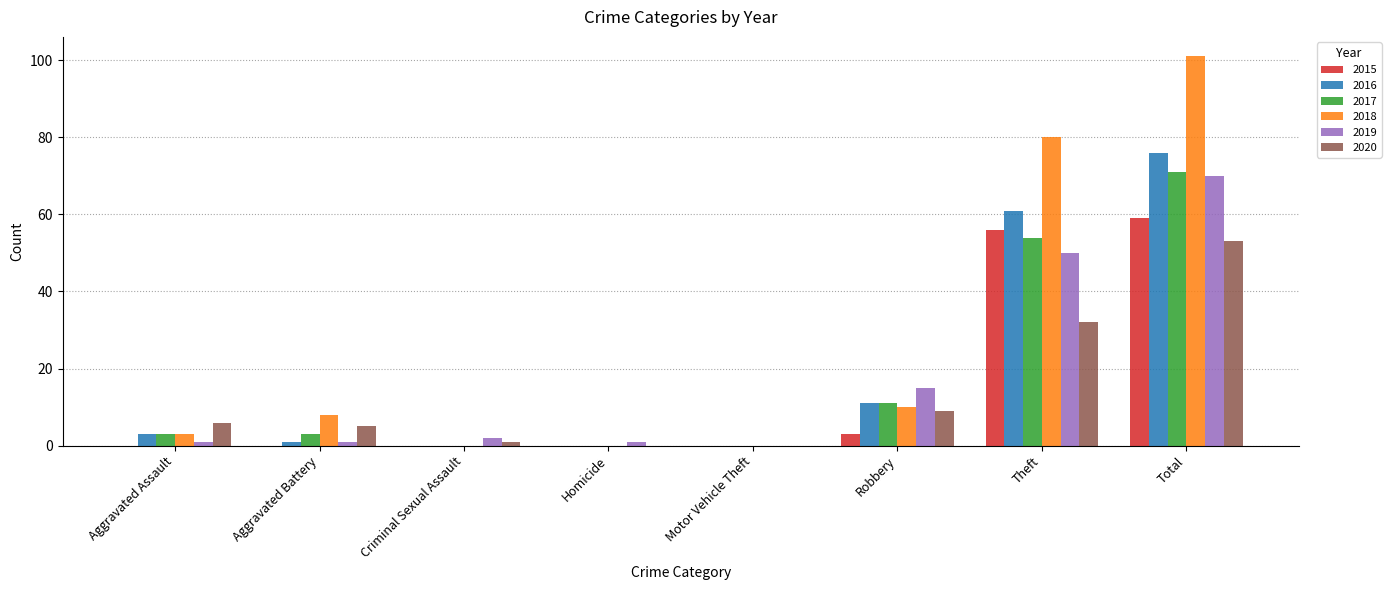

Which series changed the most between Criminal Sexual Assault and Total?

2018